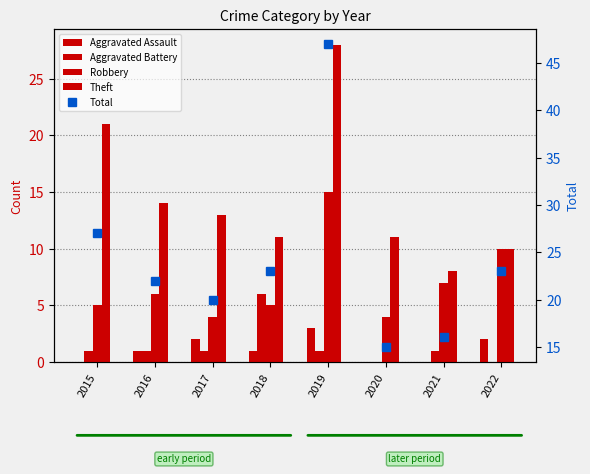

At which label is Robbery closest to 9?

2022